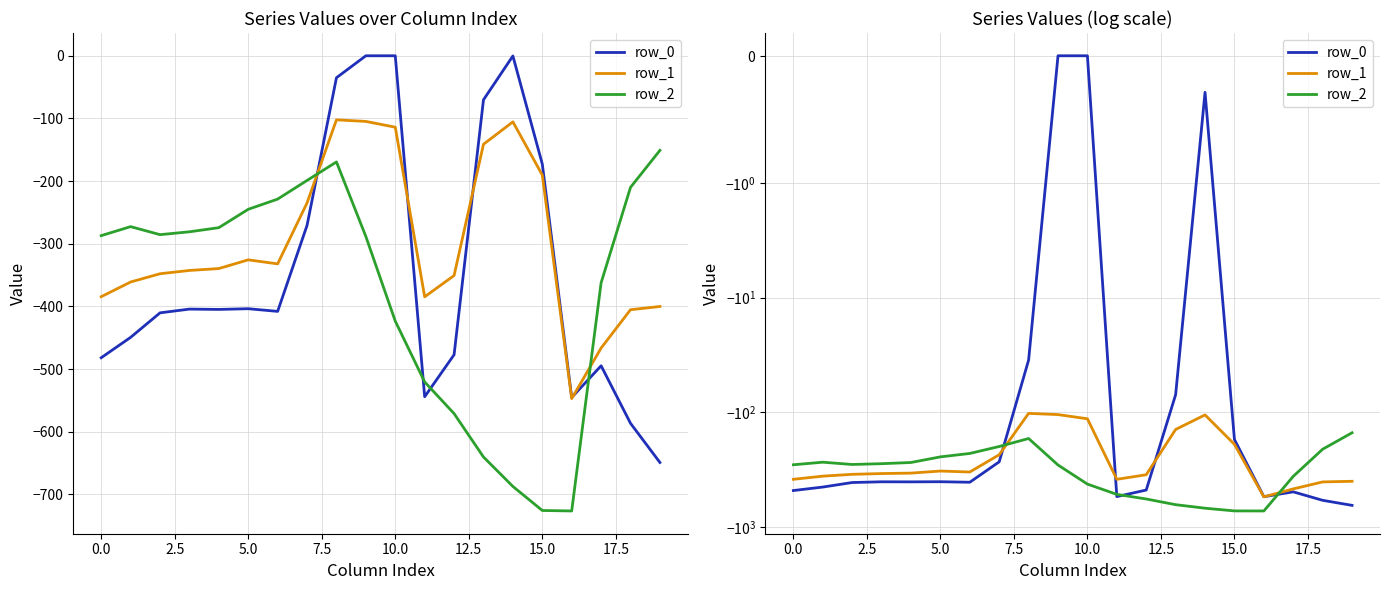

After their last crossing, which series has the higher values: row_0 or row_2?

row_2